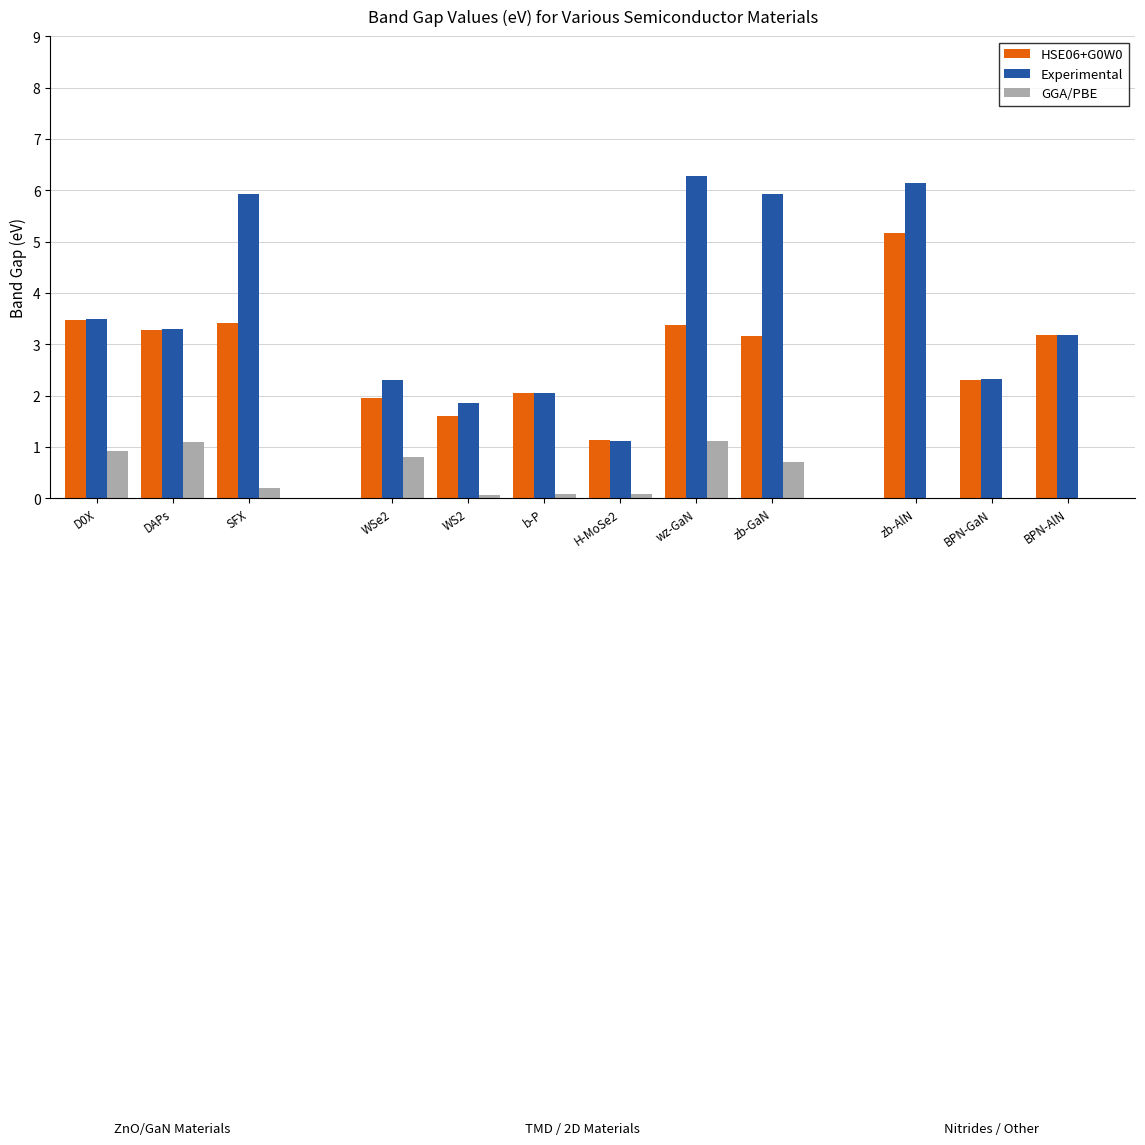

The value of Experimental at BPN-AlN is 1.0. True or false?

False